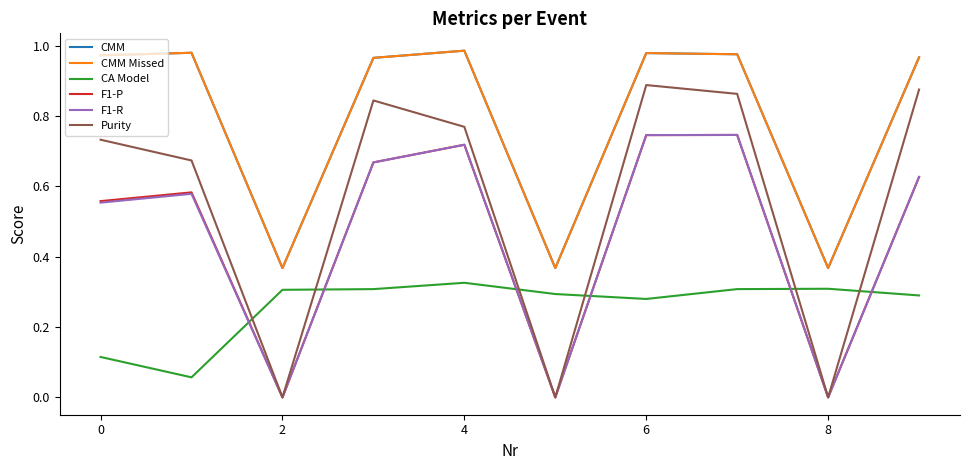

How many times do CA Model and F1-R cross each other?

6